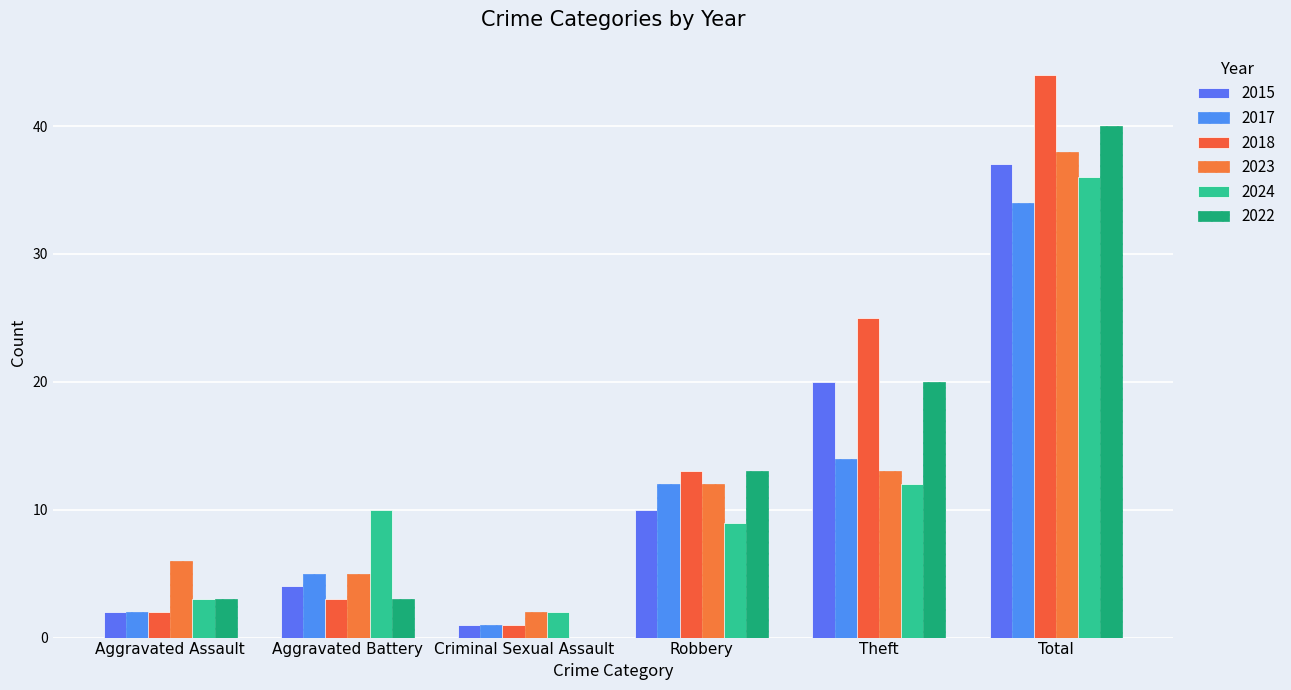

What position from the right is Robbery?

3